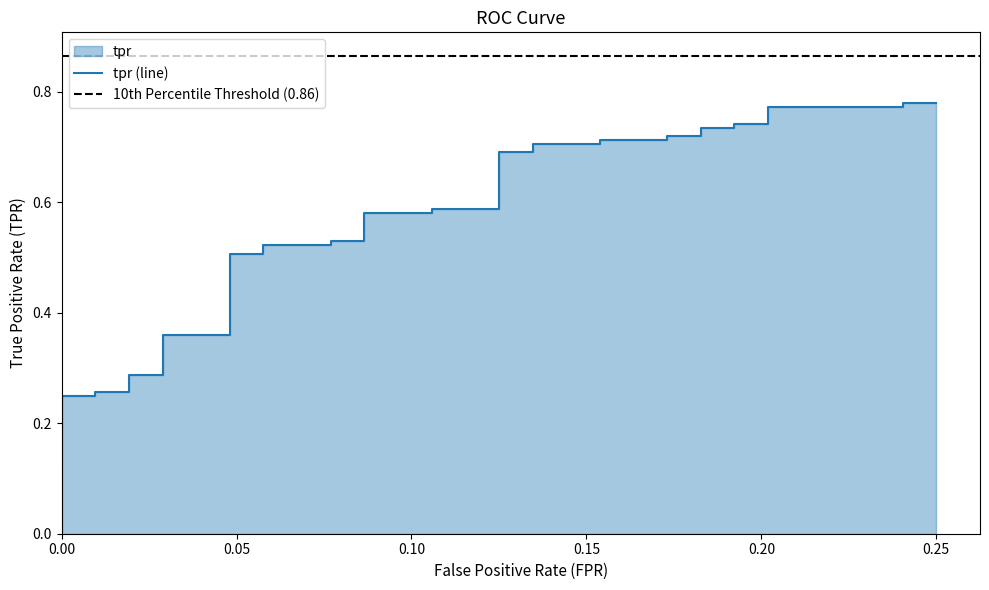

Count the values in the range 0 to 1.

40